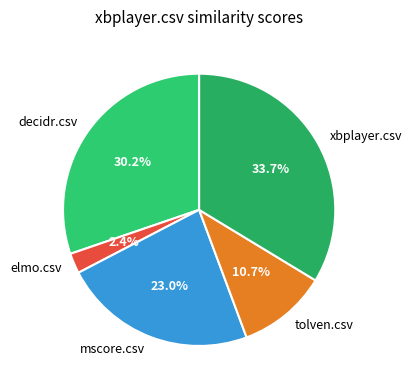

What is the smallest slice in the pie chart?

elmo.csv